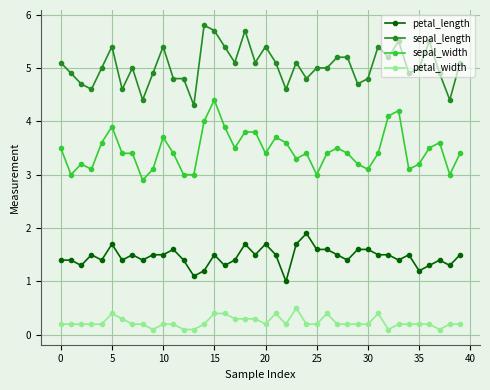

True or false: petal_width and sepal_length intersect in this chart.

False